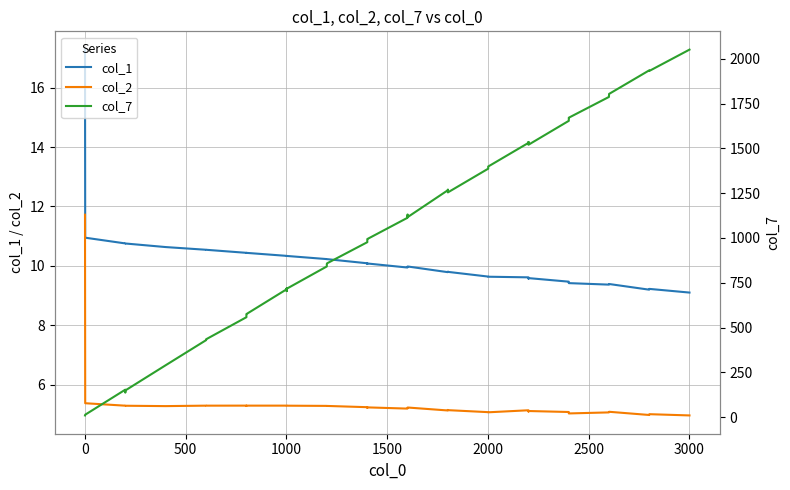

In col_1, how many points are lower than both neighbors (excluding endpoints)?

9